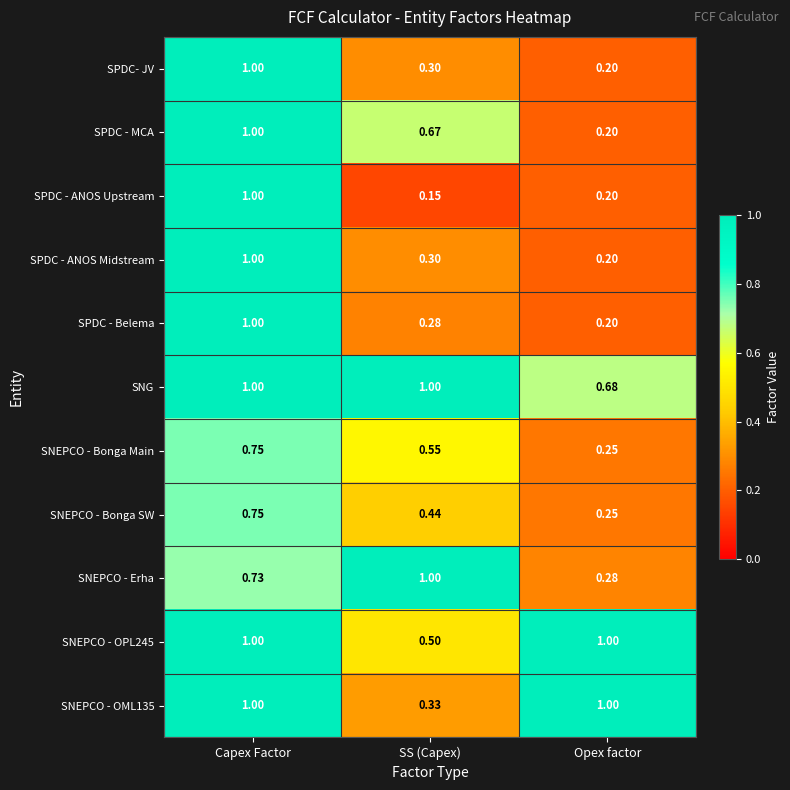

At which category is the sum across all series the highest?

Capex Factor